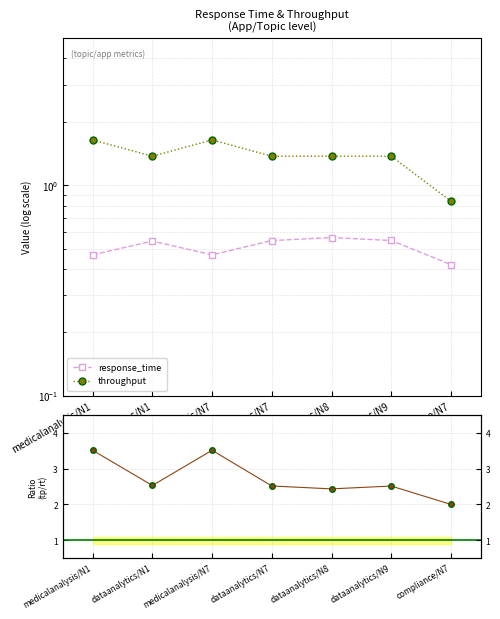

At which category does response_time reach its first local valley?

medicalanalysis/N7